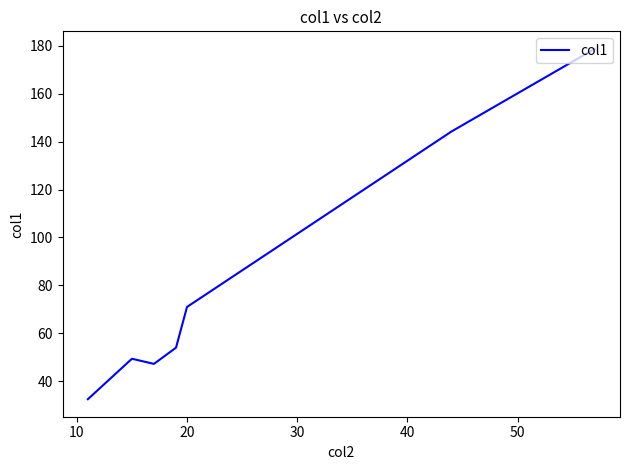

What is the sum of all values?

577.0